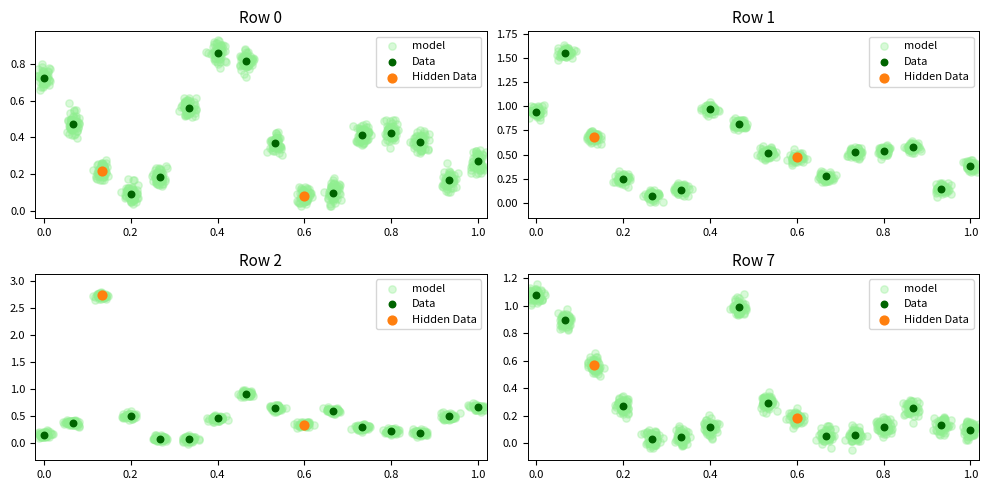

Which series reaches the minimum Y coordinate?

Row 7